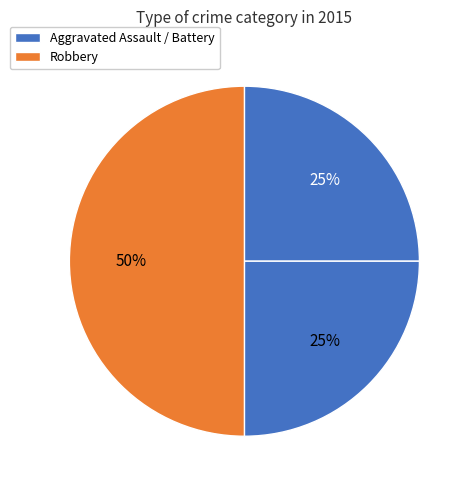

To the nearest percent, what is the average slice percentage?

33%